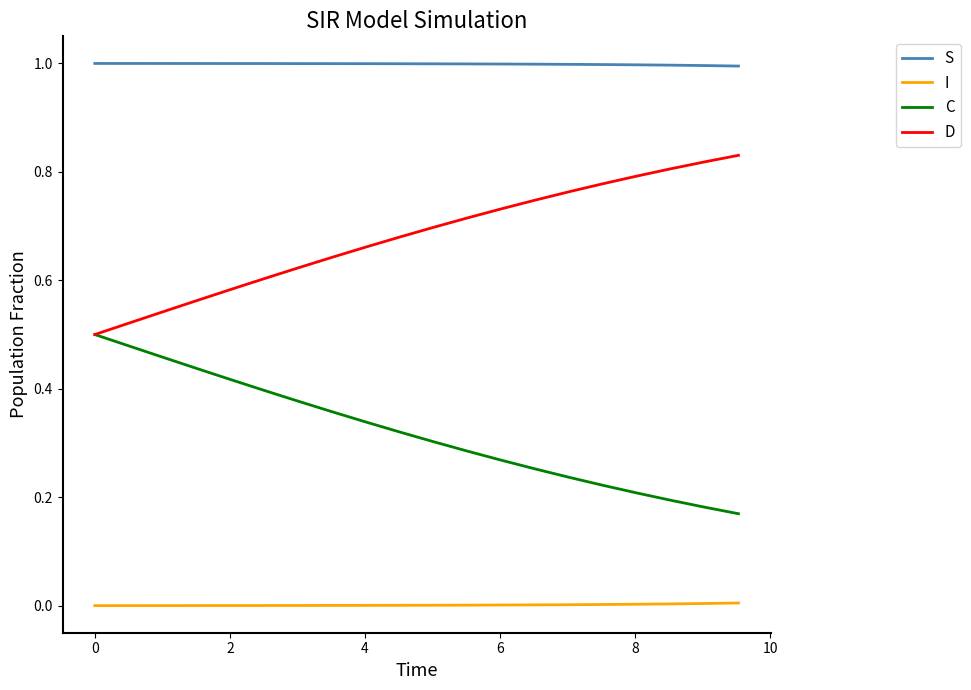

True or false: S and D intersect in this chart.

False